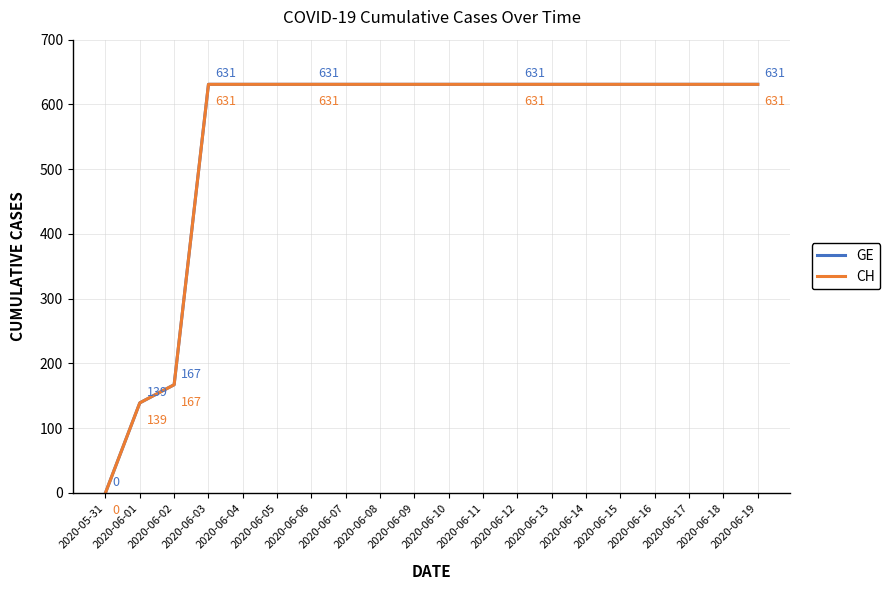

Is this an area chart (filled region under the line)?

No